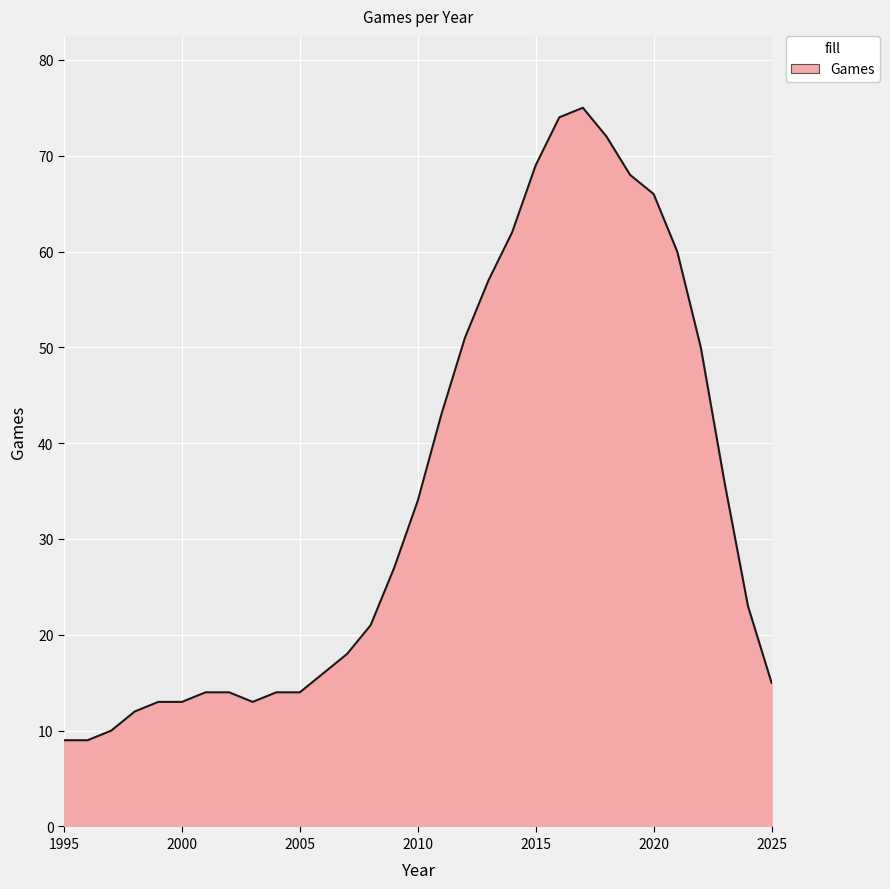

What is the difference between the maximum and minimum values?

66